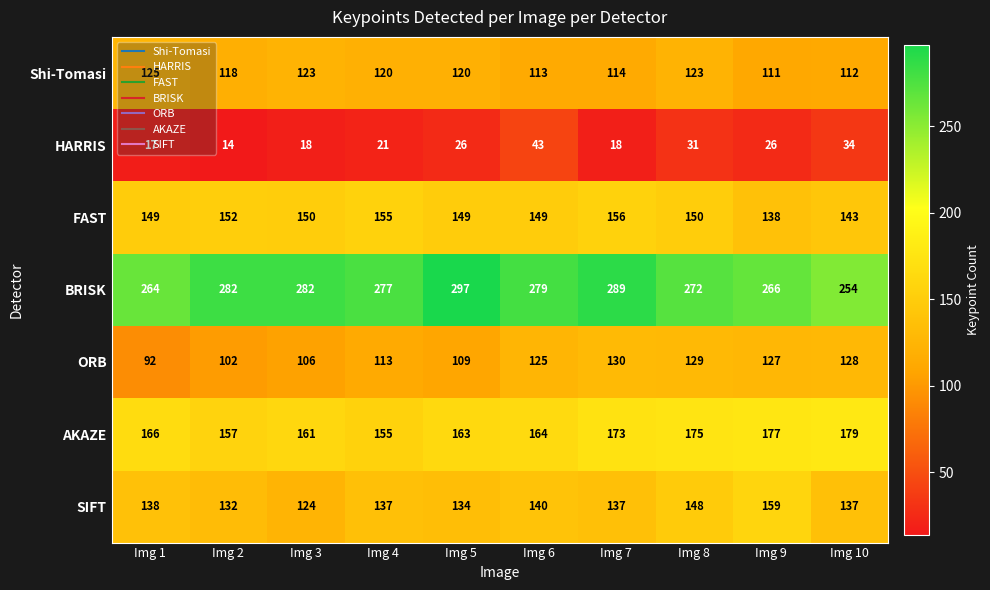

Which series has the largest total across all categories?

BRISK